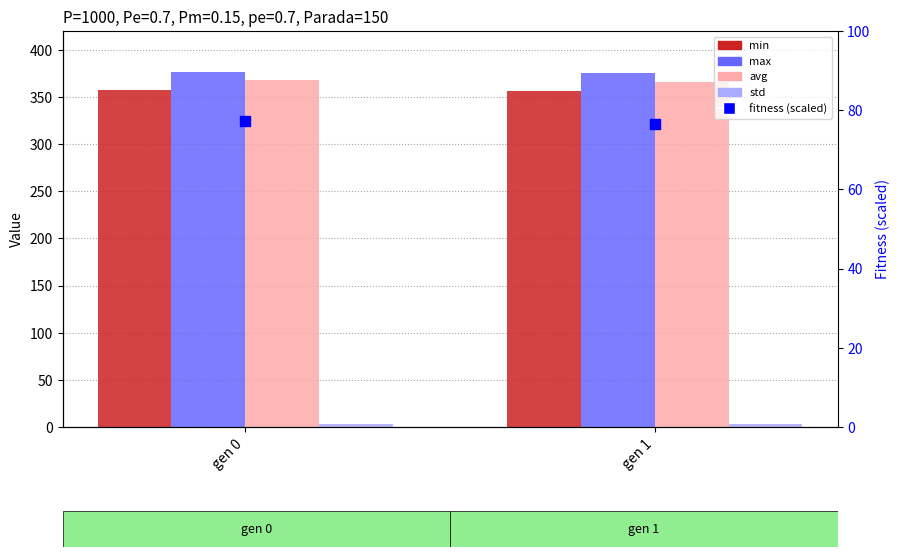

Which series has the widest spread of Y values?

avg